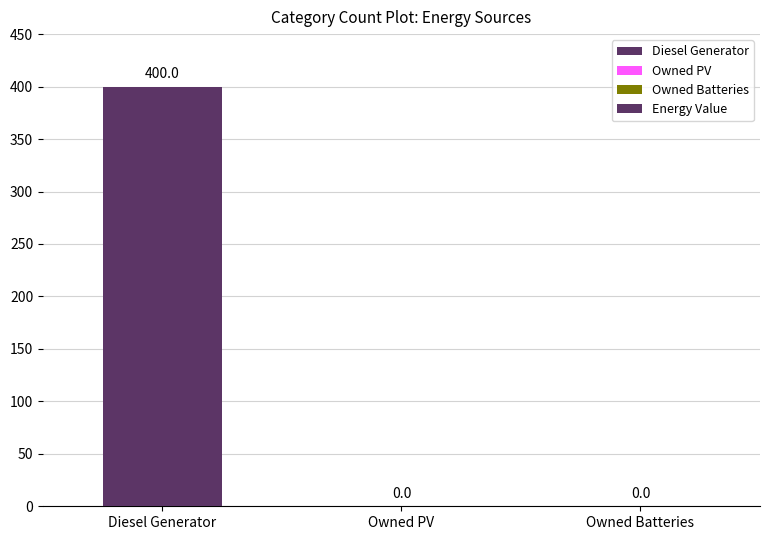

What is the change in value from Diesel Generator to Owned Batteries?

-400